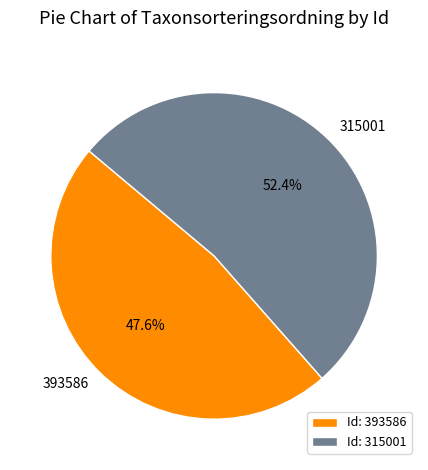

Is it true that 393586 is 48% of the pie?

True